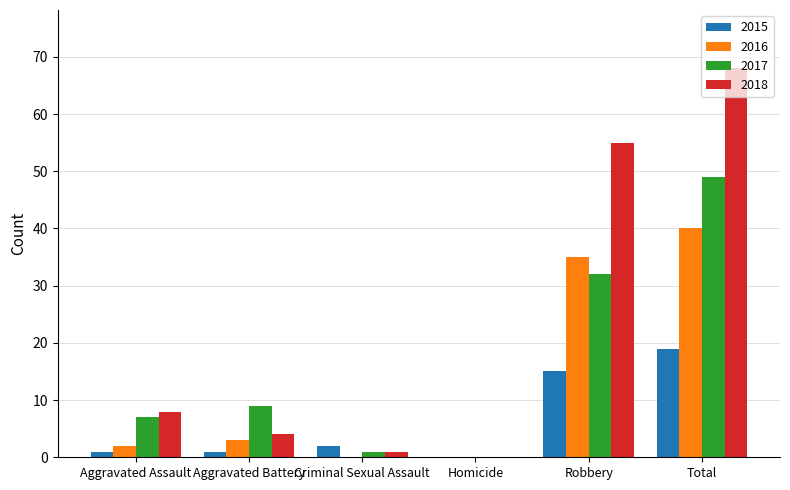

Does the chart contain stacked bars?

No